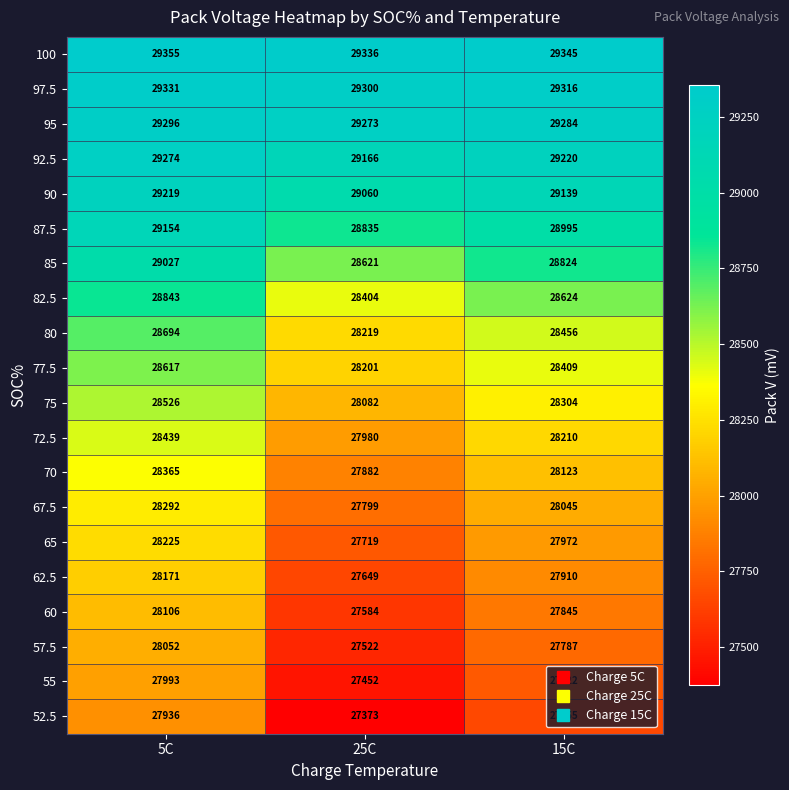

True or false: 67.5 has a value of 13491 at 25C.

False